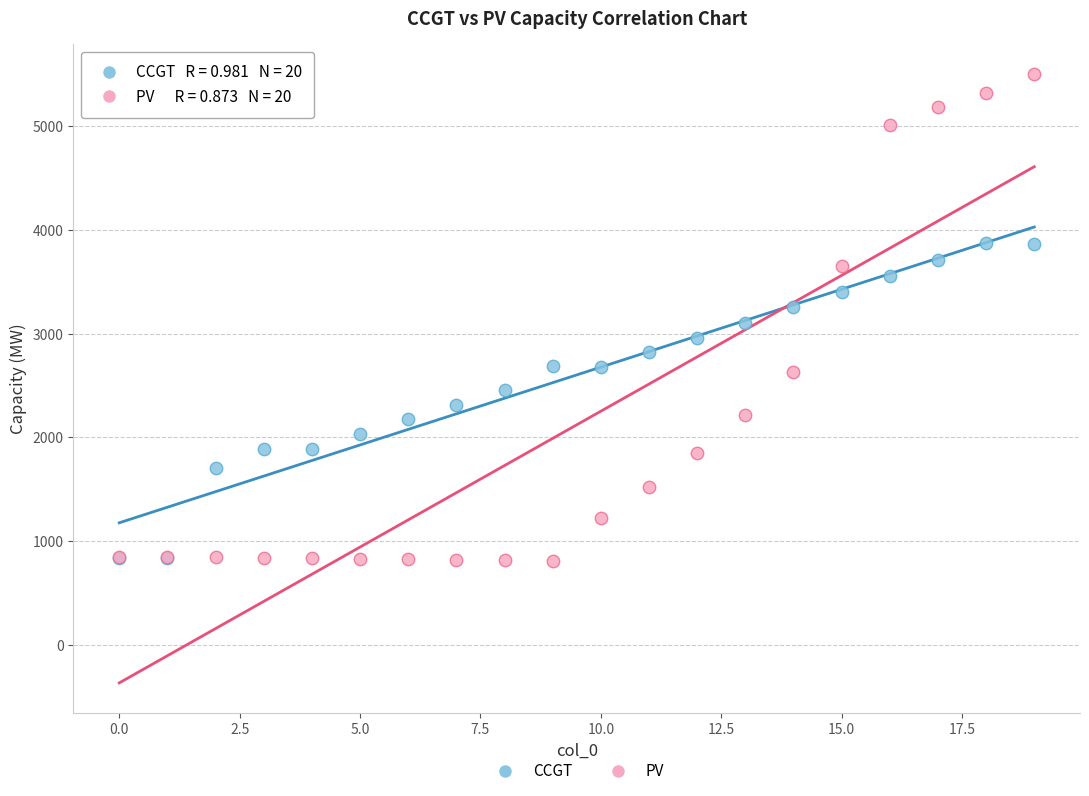

Which series has the widest spread of Y values?

PV